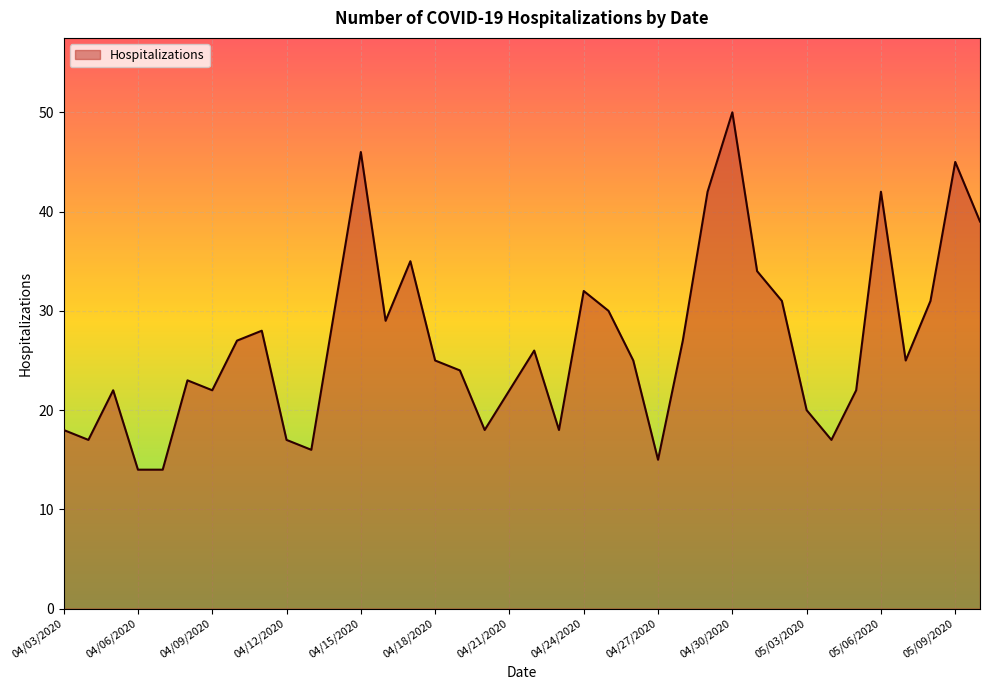

What is the minimum value shown in the chart?

14